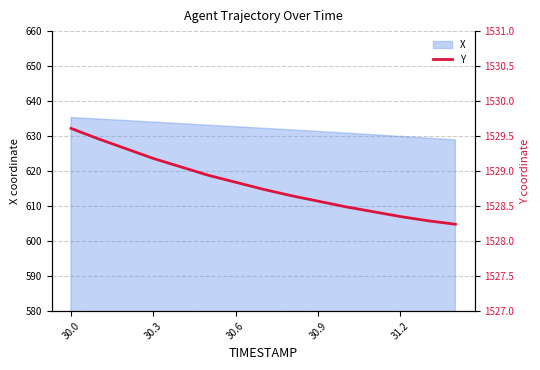

What is the value of the 11th point from the left?

1528.5